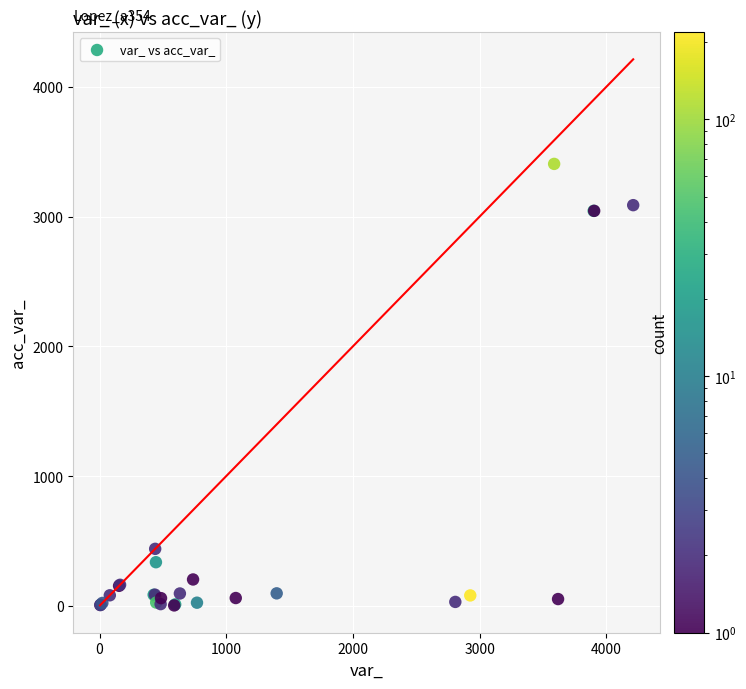

What Y value in the scatter plot is closest to 1704?

439